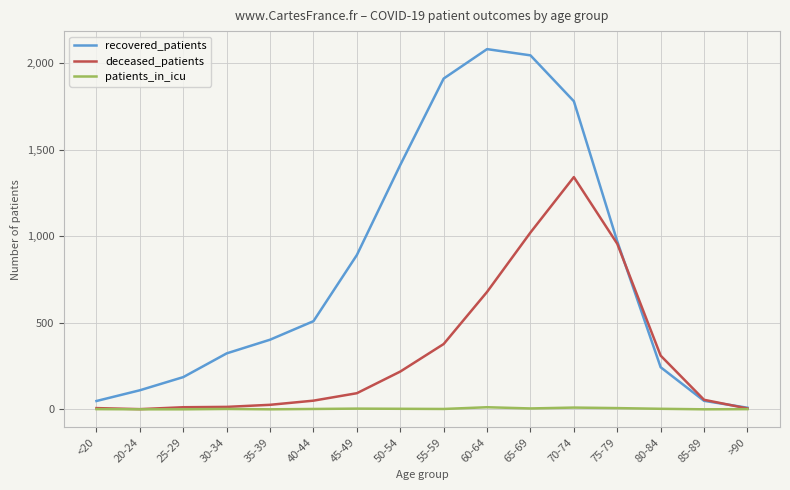

What is the sum of the deceased_patients values at 65-69 and 75-79?

1977